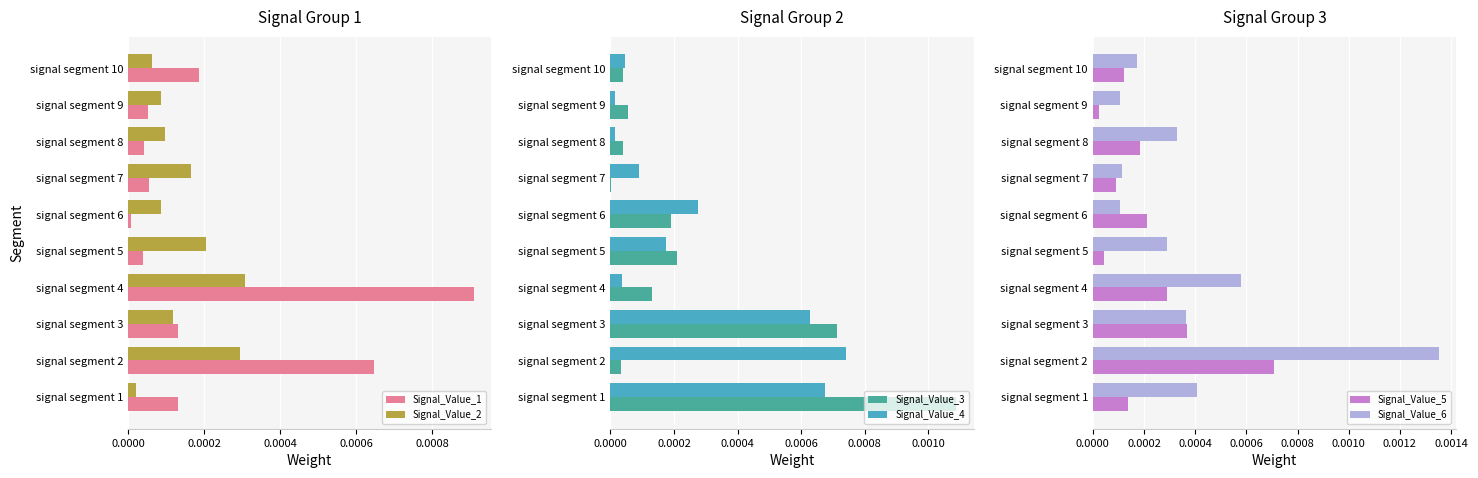

Rank the series by their maximum value, from highest to lowest.

Signal_Value_6, Signal_Value_3, Signal_Value_1, Signal_Value_4, Signal_Value_5, Signal_Value_2